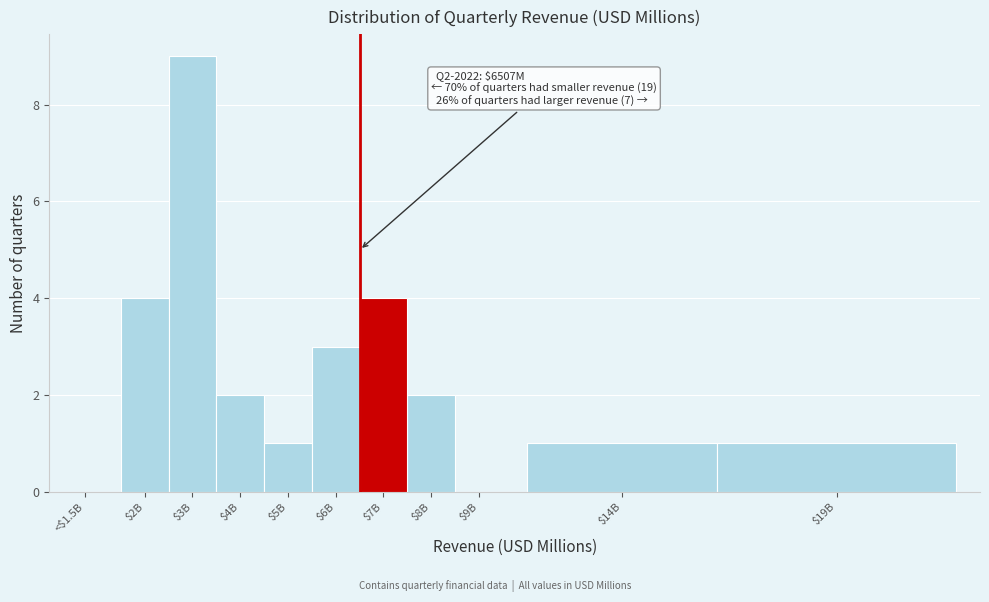

Is it true that the value at $9B is 0?

True